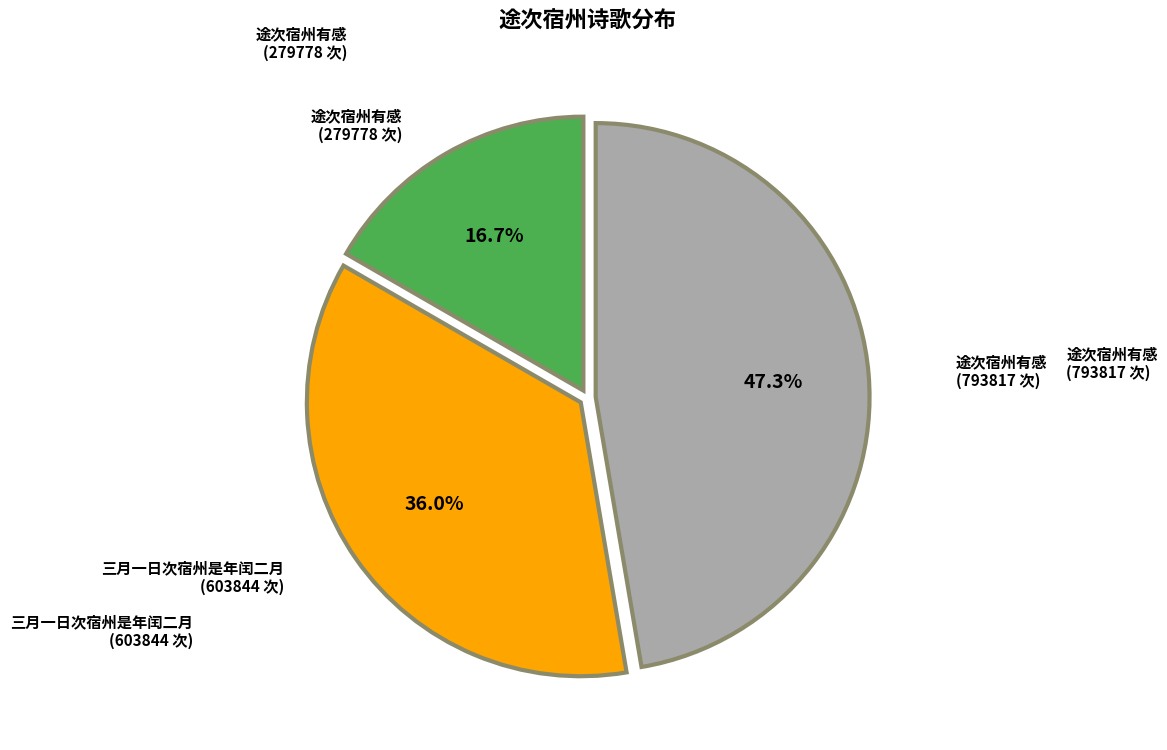

Is there a majority slice in this chart?

No